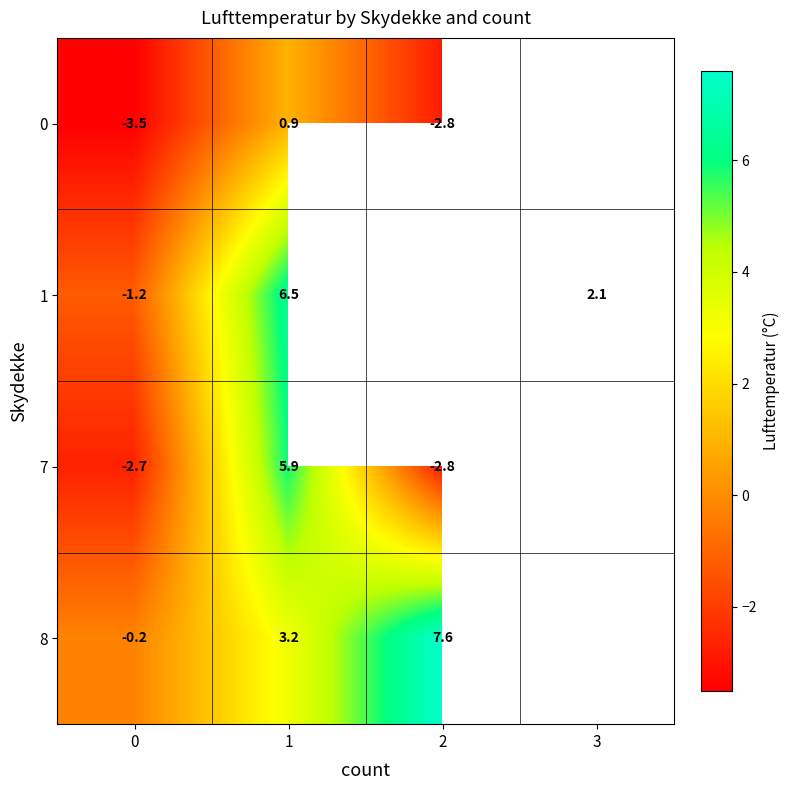

How many series are shown in this chart?

4